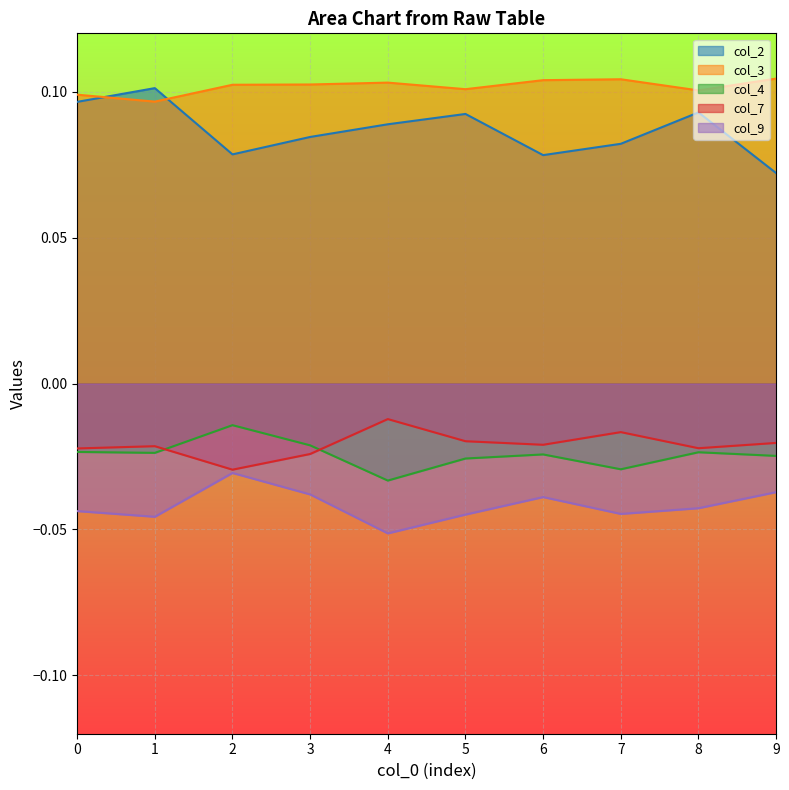

How many lines are shown in the chart?

5